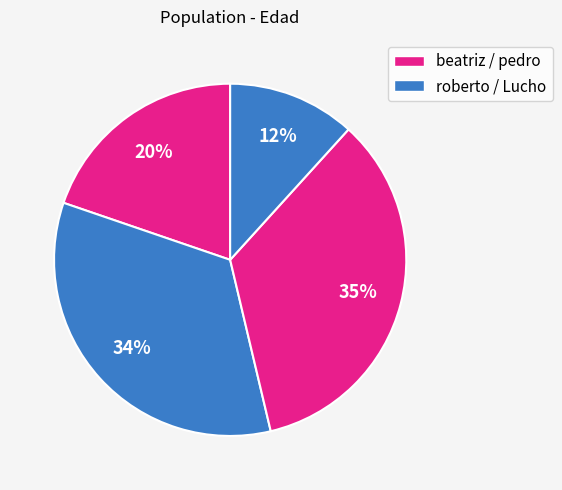

To the nearest percent, what is the average slice percentage?

25%